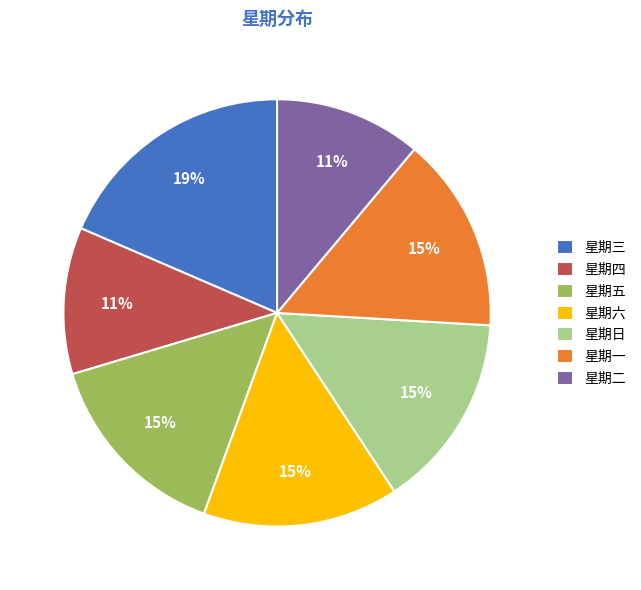

Is it true that 星期三 is 7% of the pie?

False